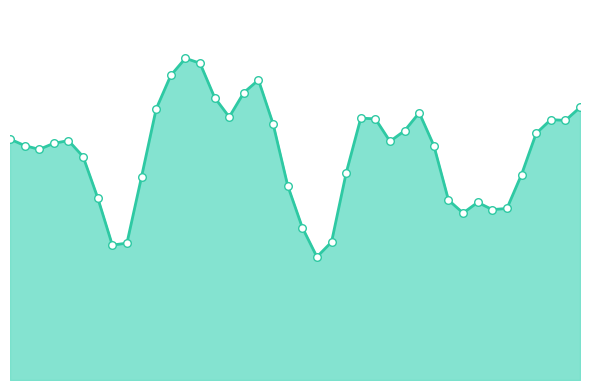

Does the chart have visible grid lines?

No